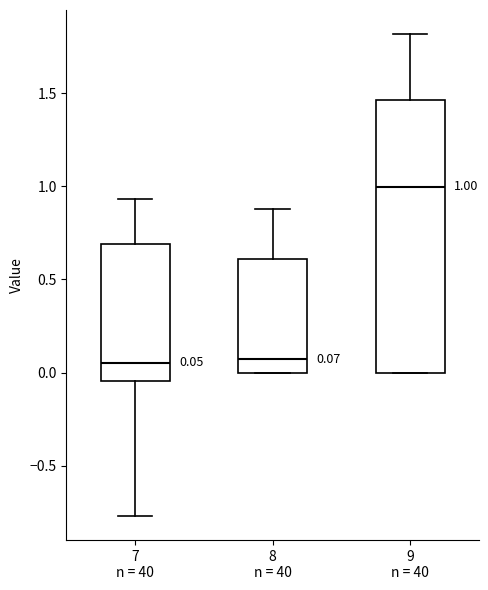

Which box is the tallest, from its lower edge to its upper edge?

9 n = 40